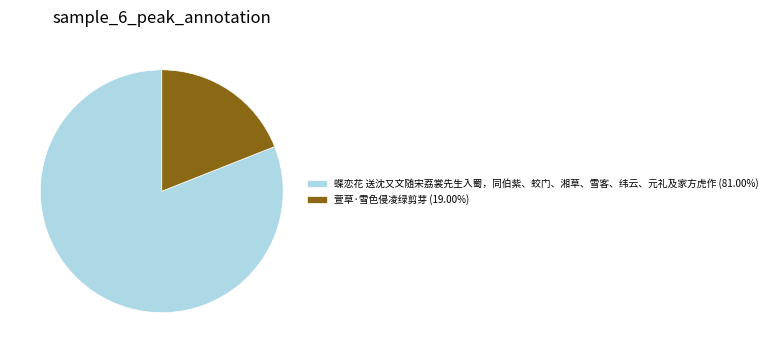

Which category has the biggest portion of the pie?

蝶恋花 送沈又文随宋荔裳先生入蜀，同伯紫、蛟门、湘草、雪客、纬云、元礼及家方虎作